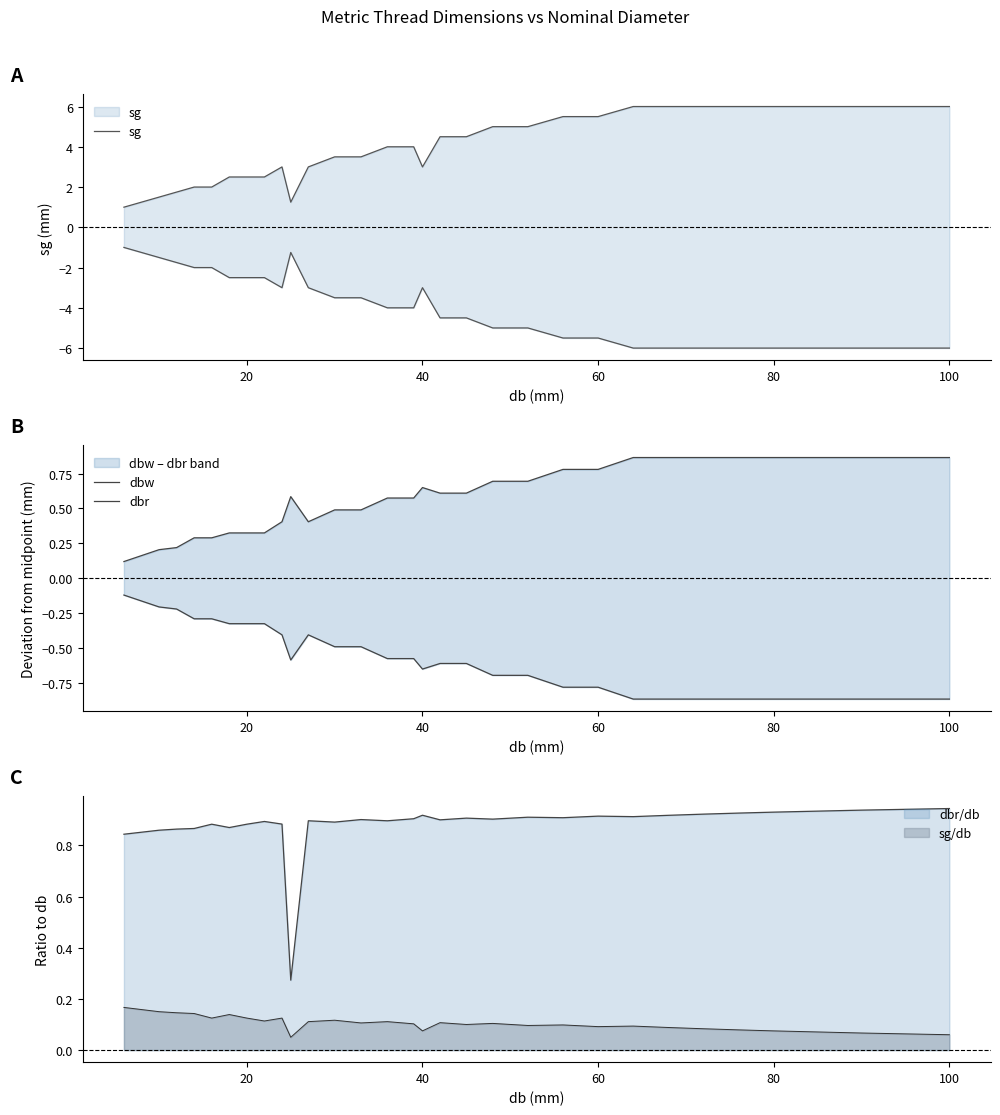

True or false: sg/db and dbr/db cross at least once.

False